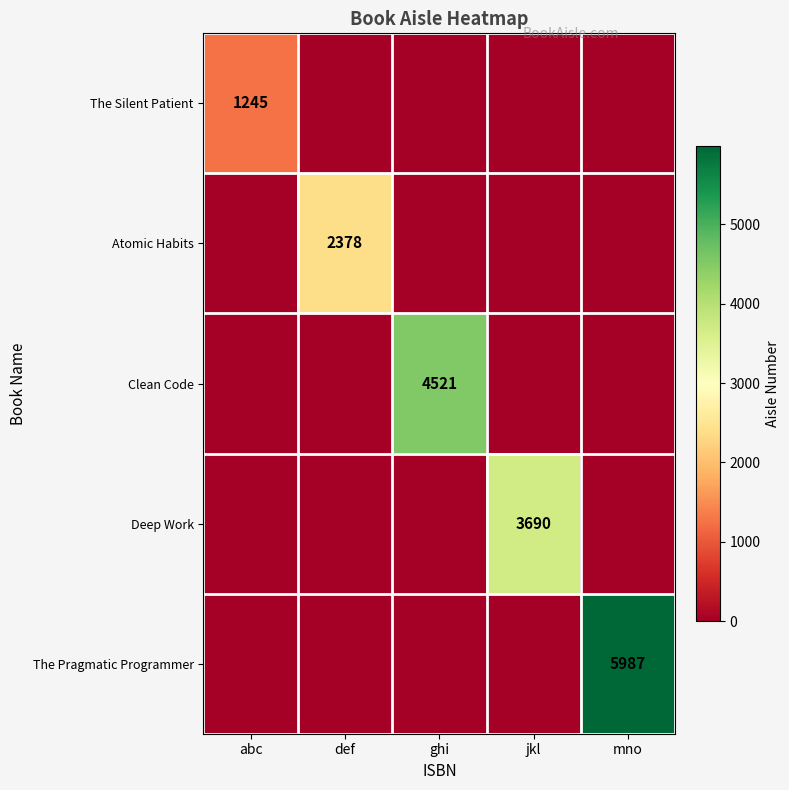

Between abc and ghi, which is larger?

abc